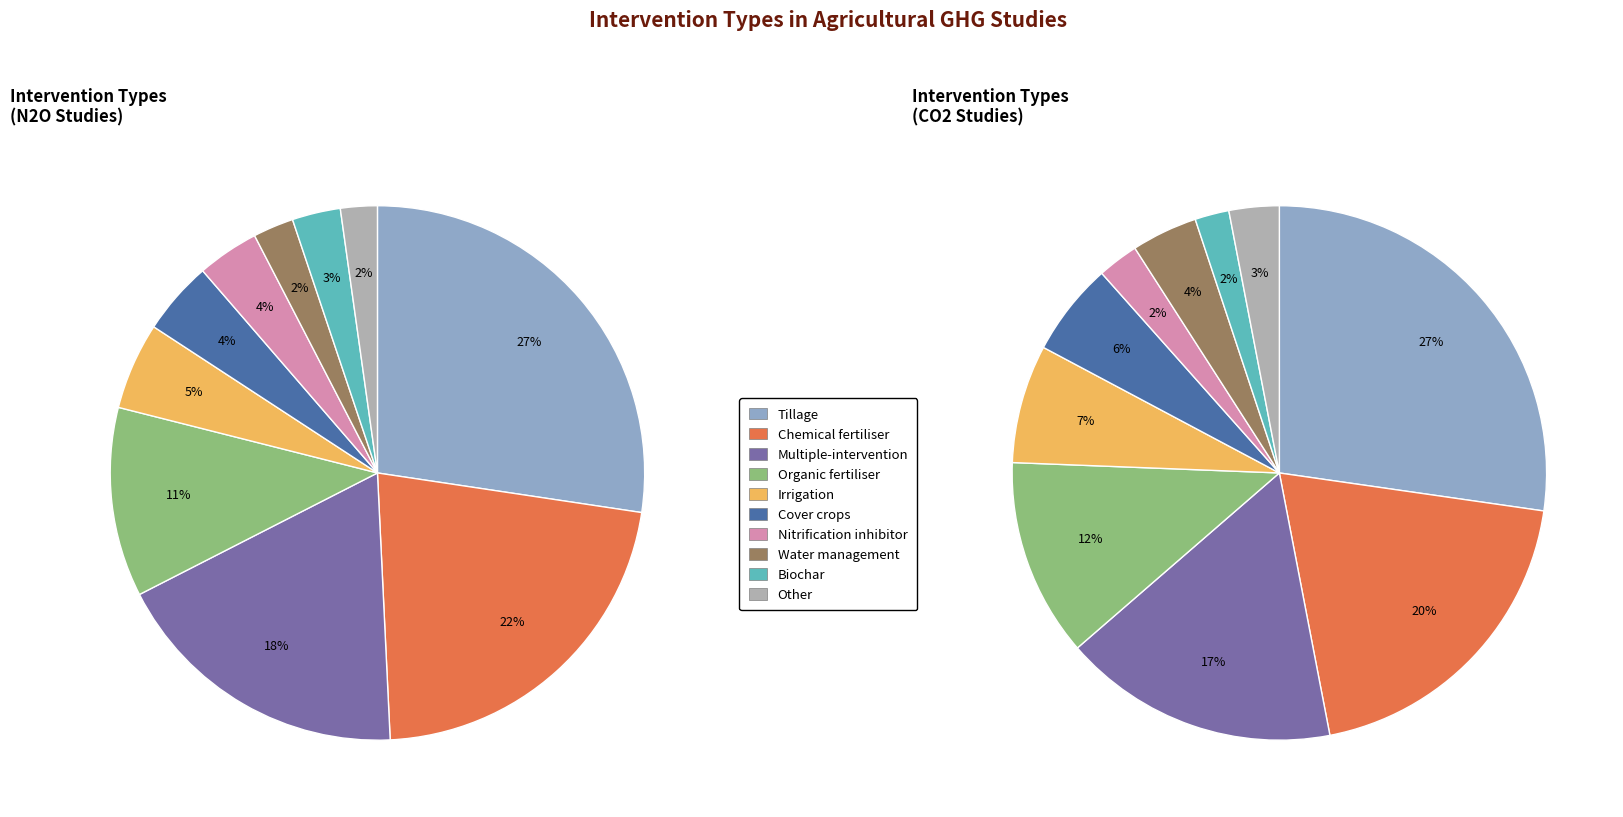

To the nearest percent, what portion does Water management represent?

2%